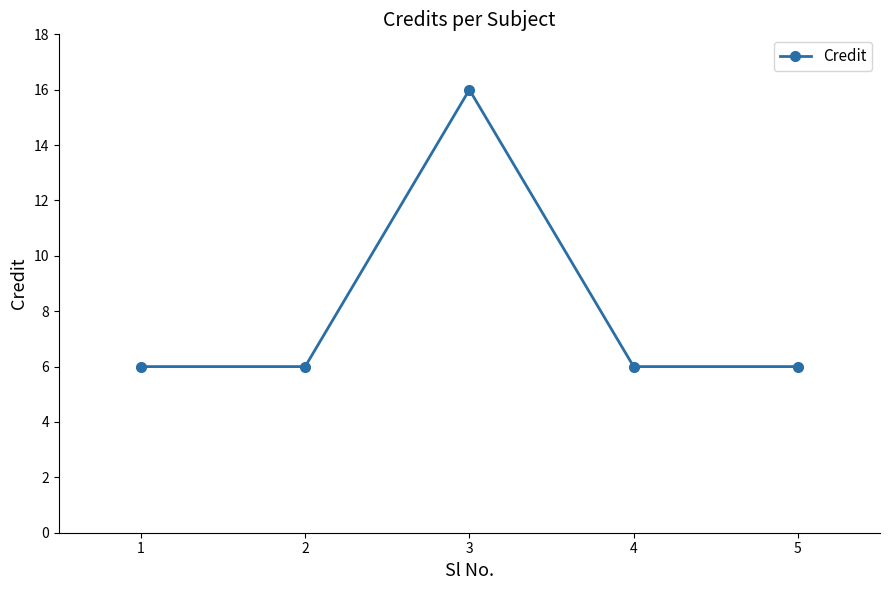

The chart shows a value of 16 at 3. True or false?

True